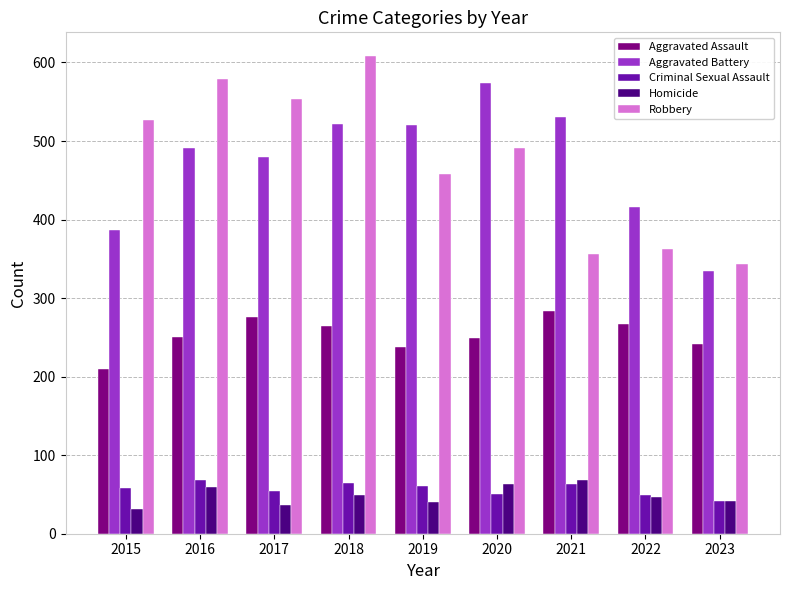

What is the highest value of the Robbery series?

608